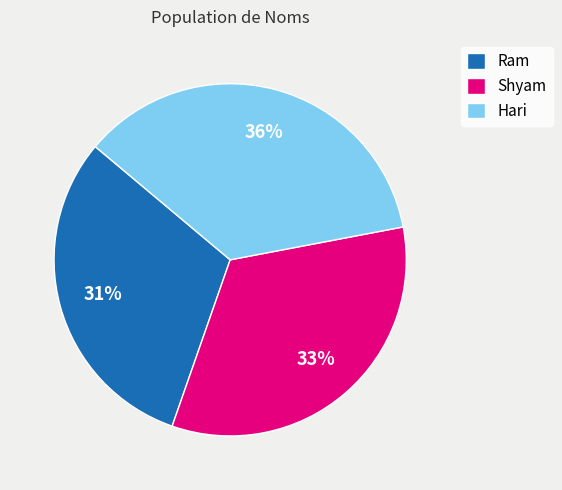

What percentage is the Ram slice, to the nearest percent?

31%